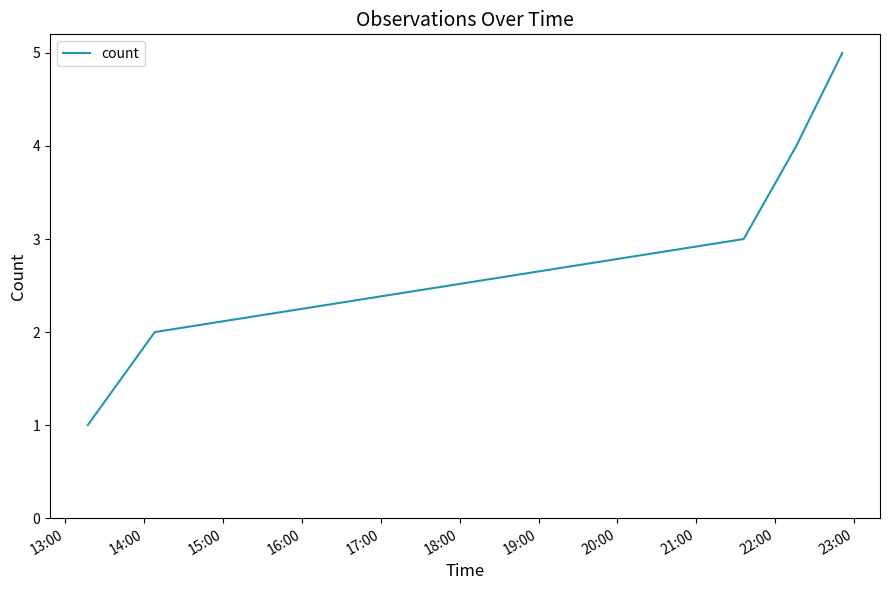

True or false: there are more than 2 points higher than both neighbors.

False